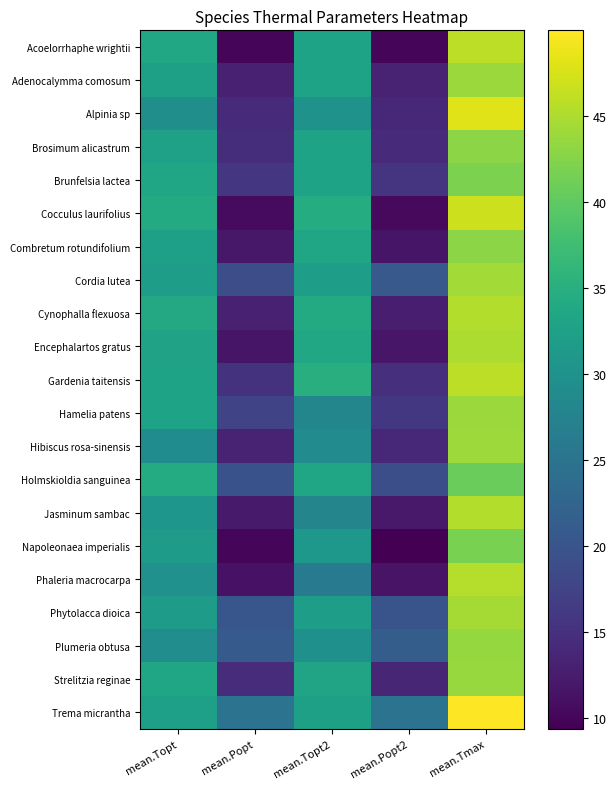

Reading right to left, what are all the values shown in this chart?

Acoelorrhaphe wrightii: mean.Tmax=45.9	mean.Popt2=9.9	mean.Topt2=32.9	mean.Popt=9.9	mean.Topt=33.8
Adenocalymma comosum: mean.Tmax=44.0	mean.Popt2=13.4	mean.Topt2=32.9	mean.Popt=13.1	mean.Topt=32.4
Alpinia sp: mean.Tmax=48.0	mean.Popt2=14.0	mean.Topt2=30.2	mean.Popt=14.2	mean.Topt=29.6
Brosimum alicastrum: mean.Tmax=43.0	mean.Popt2=14.2	mean.Topt2=32.9	mean.Popt=14.7	mean.Topt=32.7
Brunfelsia lactea: mean.Tmax=42.0	mean.Popt2=15.7	mean.Topt2=33.0	mean.Popt=15.9	mean.Topt=33.4
Cocculus laurifolius: mean.Tmax=46.9	mean.Popt2=10.4	mean.Topt2=34.5	mean.Popt=10.6	mean.Topt=34.3
Combretum rotundifolium: mean.Tmax=42.9	mean.Popt2=11.7	mean.Topt2=33.3	mean.Popt=11.9	mean.Topt=32.3
Cordia lutea: mean.Tmax=44.3	mean.Popt2=20.6	mean.Topt2=32.2	mean.Popt=18.9	mean.Topt=32.1
Cynophalla flexuosa: mean.Tmax=45.2	mean.Popt2=12.7	mean.Topt2=34.2	mean.Popt=13.0	mean.Topt=33.9
Encephalartos gratus: mean.Tmax=44.9	mean.Popt2=11.9	mean.Topt2=33.6	mean.Popt=11.7	mean.Topt=32.8
Gardenia taitensis: mean.Tmax=45.9	mean.Popt2=14.8	mean.Topt2=34.9	mean.Popt=15.3	mean.Topt=32.9
Hamelia patens: mean.Tmax=43.9	mean.Popt2=15.9	mean.Topt2=28.0	mean.Popt=17.7	mean.Topt=33.0
Hibiscus rosa-sinensis: mean.Tmax=44.0	mean.Popt2=13.8	mean.Topt2=29.0	mean.Popt=13.4	mean.Topt=29.1
Holmskioldia sanguinea: mean.Tmax=40.6	mean.Popt2=19.1	mean.Topt2=33.2	mean.Popt=19.6	mean.Topt=34.3
Jasminum sambac: mean.Tmax=45.3	mean.Popt2=12.2	mean.Topt2=27.8	mean.Popt=12.3	mean.Topt=30.7
Napoleonaea imperialis: mean.Tmax=41.8	mean.Popt2=9.4	mean.Topt2=31.1	mean.Popt=9.9	mean.Topt=31.9
Phaleria macrocarpa: mean.Tmax=45.5	mean.Popt2=11.5	mean.Topt2=26.2	mean.Popt=11.4	mean.Topt=29.9
Phytolacca dioica: mean.Tmax=44.5	mean.Popt2=19.9	mean.Topt2=32.1	mean.Popt=20.2	mean.Topt=31.6
Plumeria obtusa: mean.Tmax=43.6	mean.Popt2=21.4	mean.Topt2=29.8	mean.Popt=20.9	mean.Topt=29.2
Strelitzia reginae: mean.Tmax=43.7	mean.Popt2=13.7	mean.Topt2=33.1	mean.Popt=14.6	mean.Topt=33.4
Trema micrantha: mean.Tmax=50.0	mean.Popt2=24.8	mean.Topt2=32.5	mean.Popt=24.8	mean.Topt=32.3